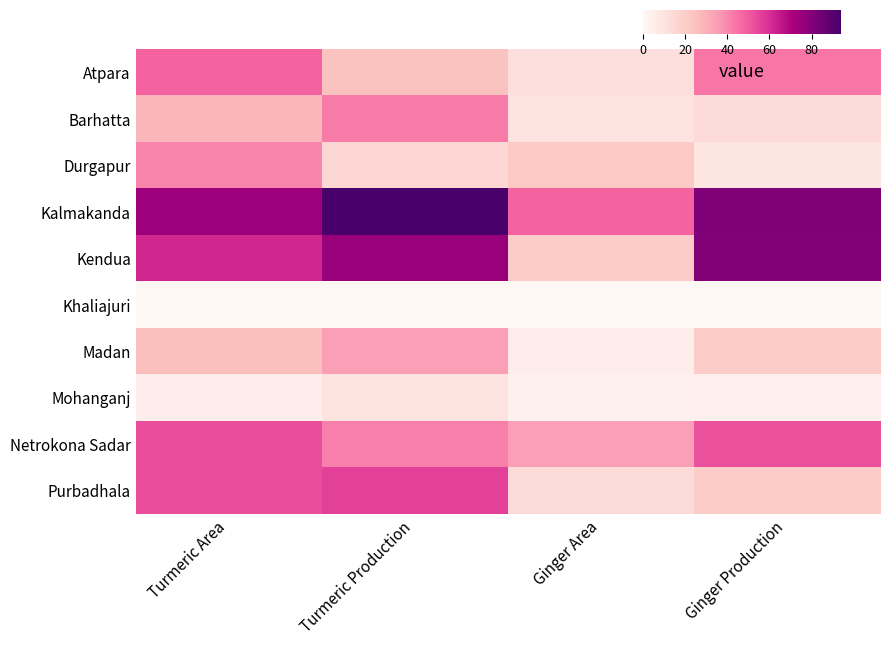

Reading right to left, list all the values displayed in this chart.

Atpara: Ginger Production=44	Ginger Area=12	Turmeric Production=24	Turmeric Area=48
Barhatta: Ginger Production=14	Ginger Area=10	Turmeric Production=43	Turmeric Area=28
Durgapur: Ginger Production=9	Ginger Area=22	Turmeric Production=16	Turmeric Area=41
Kalmakanda: Ginger Production=81	Ginger Area=48	Turmeric Production=94	Turmeric Area=74
Kendua: Ginger Production=80	Ginger Area=20	Turmeric Production=75	Turmeric Area=62
Khaliajuri: Ginger Production=0	Ginger Area=0	Turmeric Production=0	Turmeric Area=0
Madan: Ginger Production=20	Ginger Area=5	Turmeric Production=35	Turmeric Area=25
Mohanganj: Ginger Production=4	Ginger Area=3	Turmeric Production=10	Turmeric Area=5
Netrokona Sadar: Ginger Production=52	Ginger Area=35	Turmeric Production=42	Turmeric Area=53
Purbadhala: Ginger Production=20	Ginger Area=14	Turmeric Production=56	Turmeric Area=53